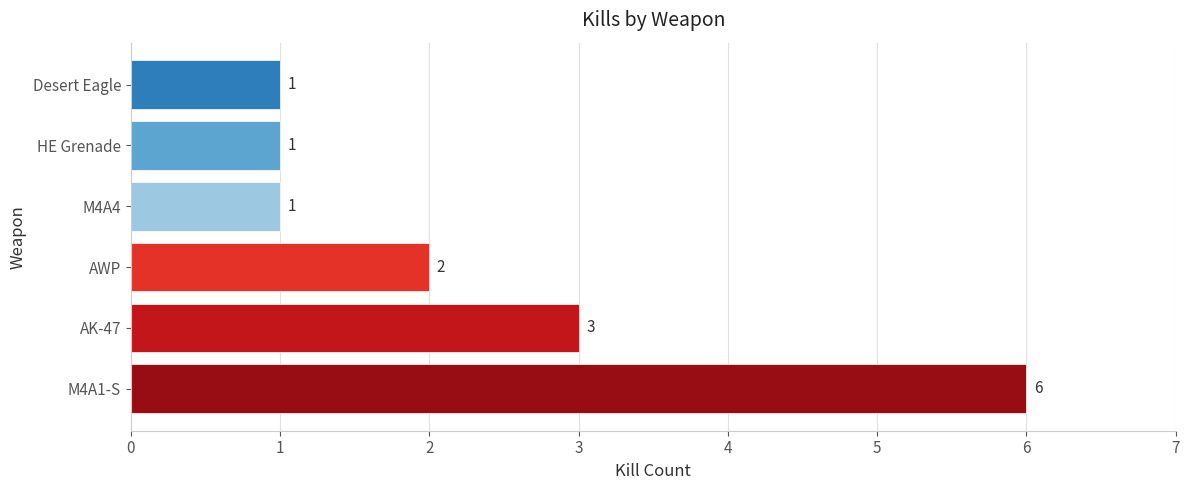

How many data points are less than 2?

3